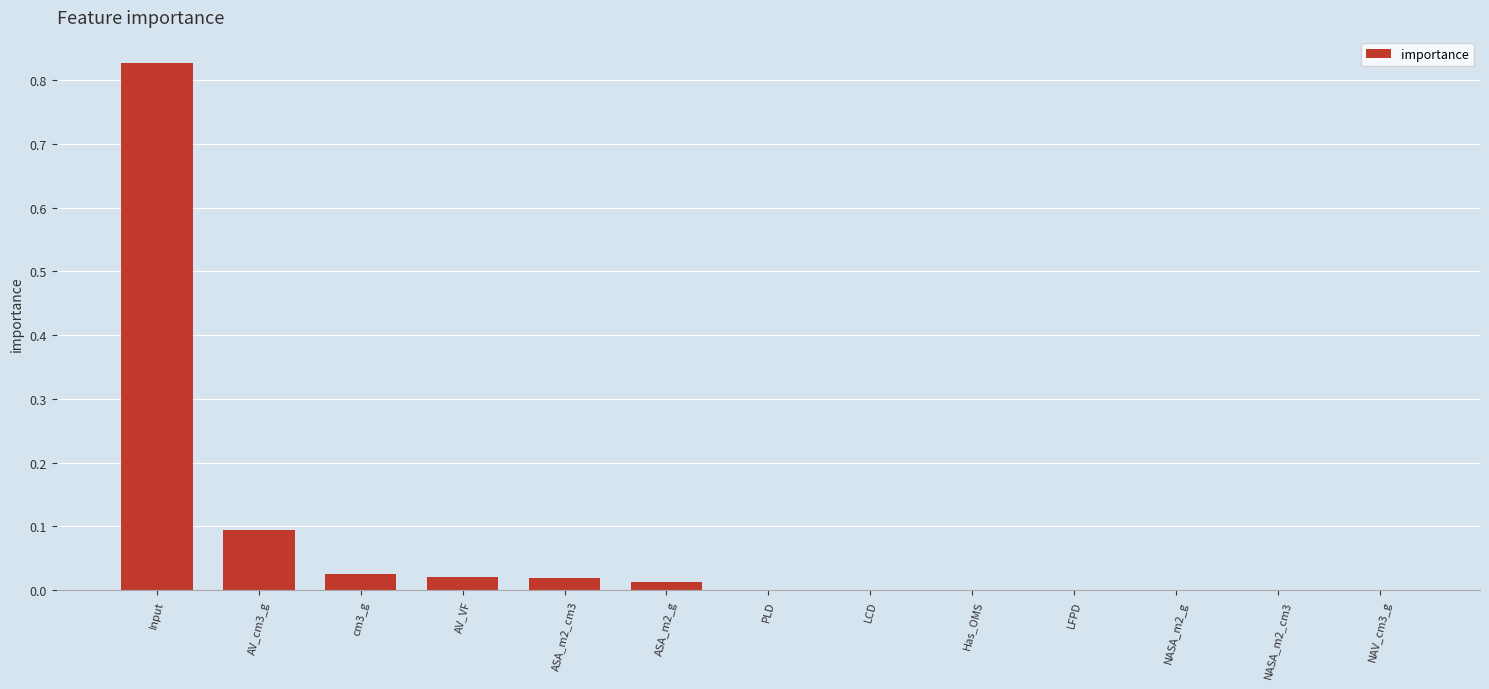

What is the sum of all values?

1.0